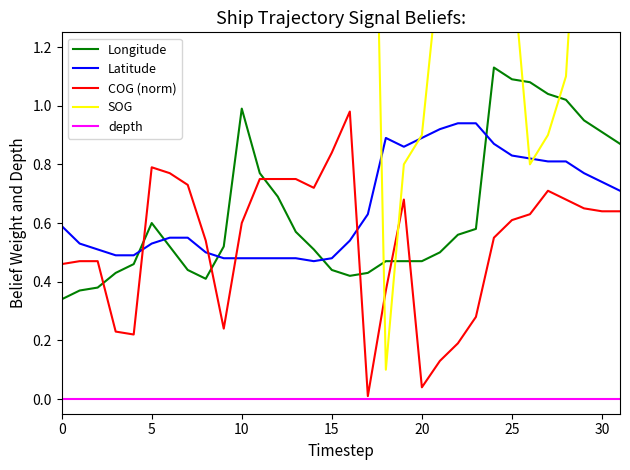

True or false: depth and Latitude cross at least once.

False